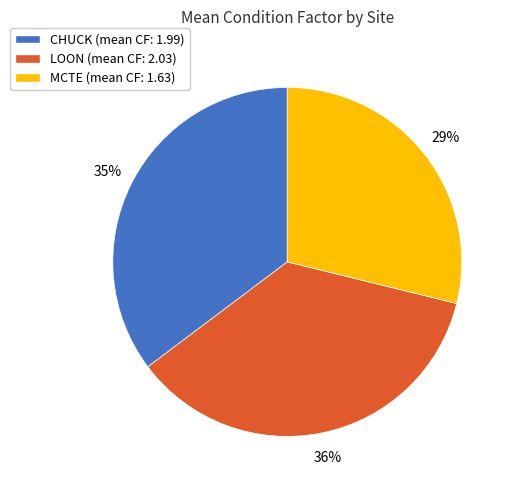

What is the ratio of the value at LOON (mean CF: 2.03) to the value at MCTE (mean CF: 1.63)?

1.2